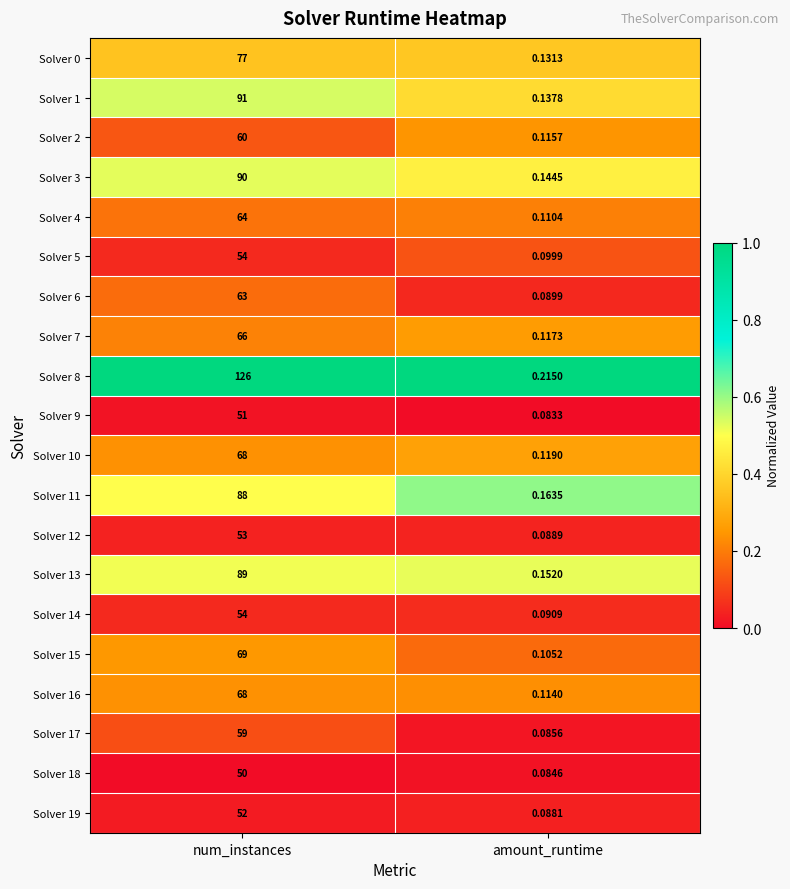

Which category has the lowest value across all series?

amount_runtime